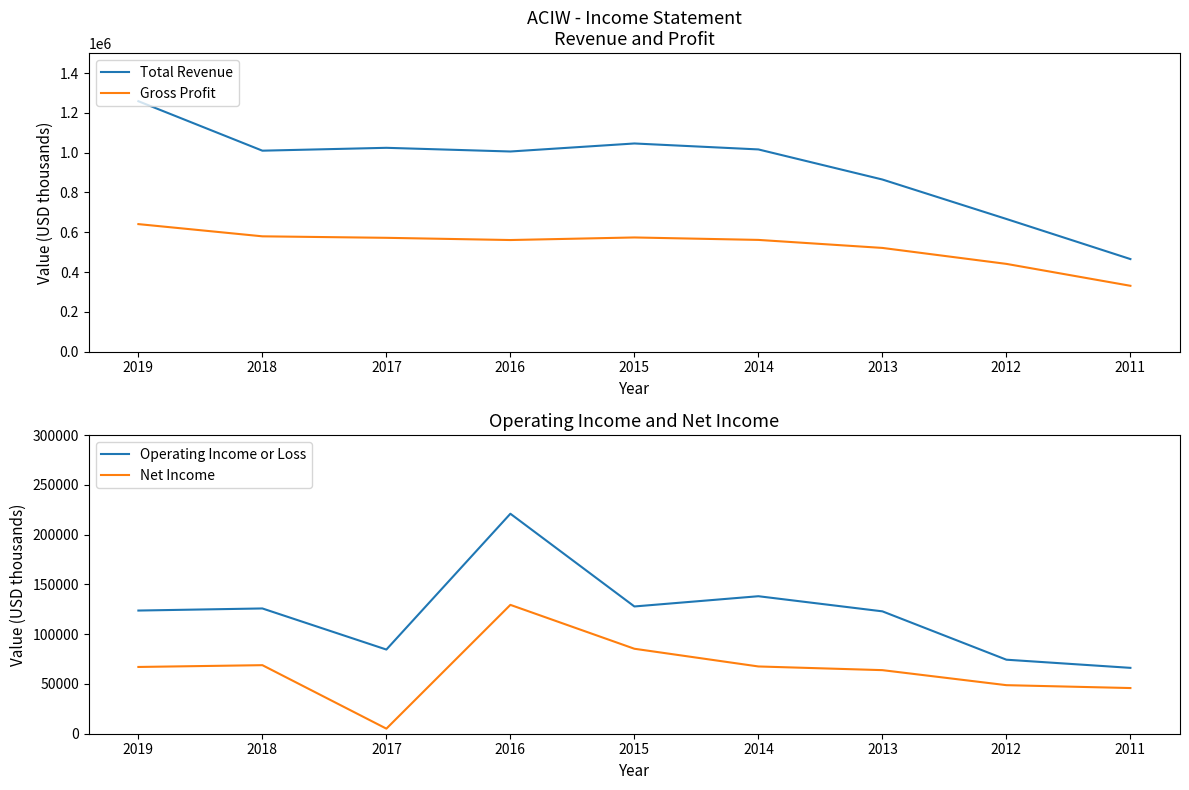

What is the minimum value shown in the chart?

5100